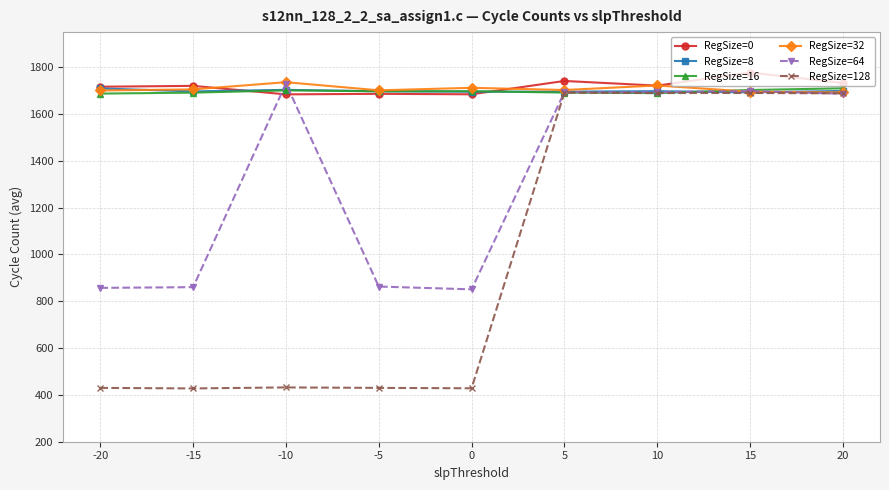

True or false: RegSize=0 has more than 1 points higher than both neighbors.

True